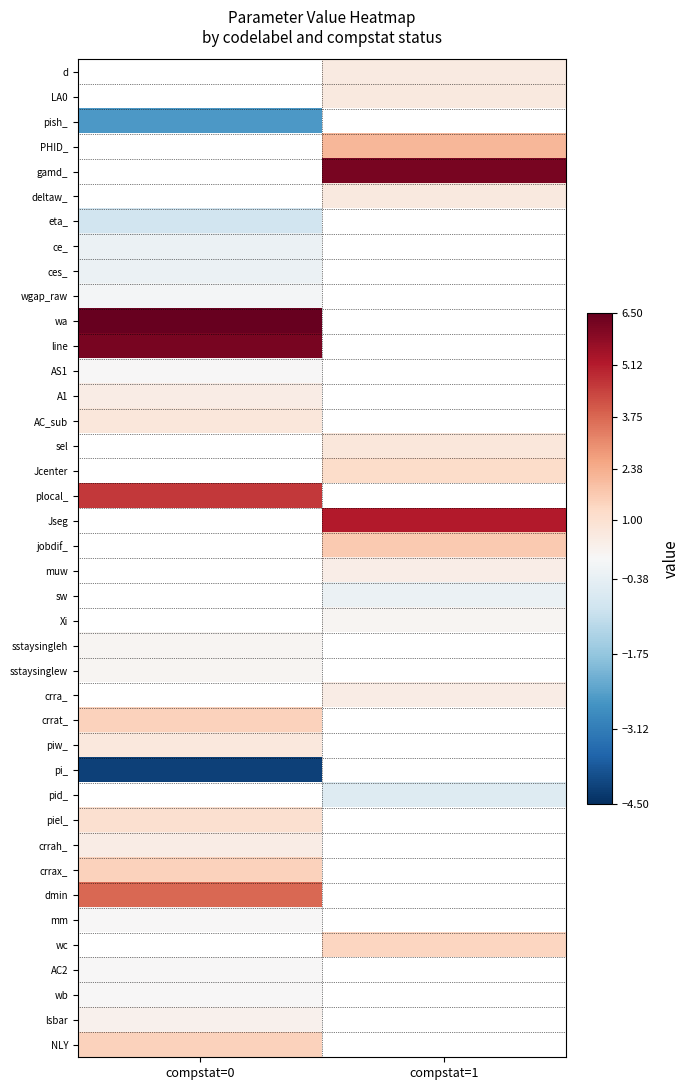

List the labels in order of wa value, smallest first.

compstat=0, compstat=1